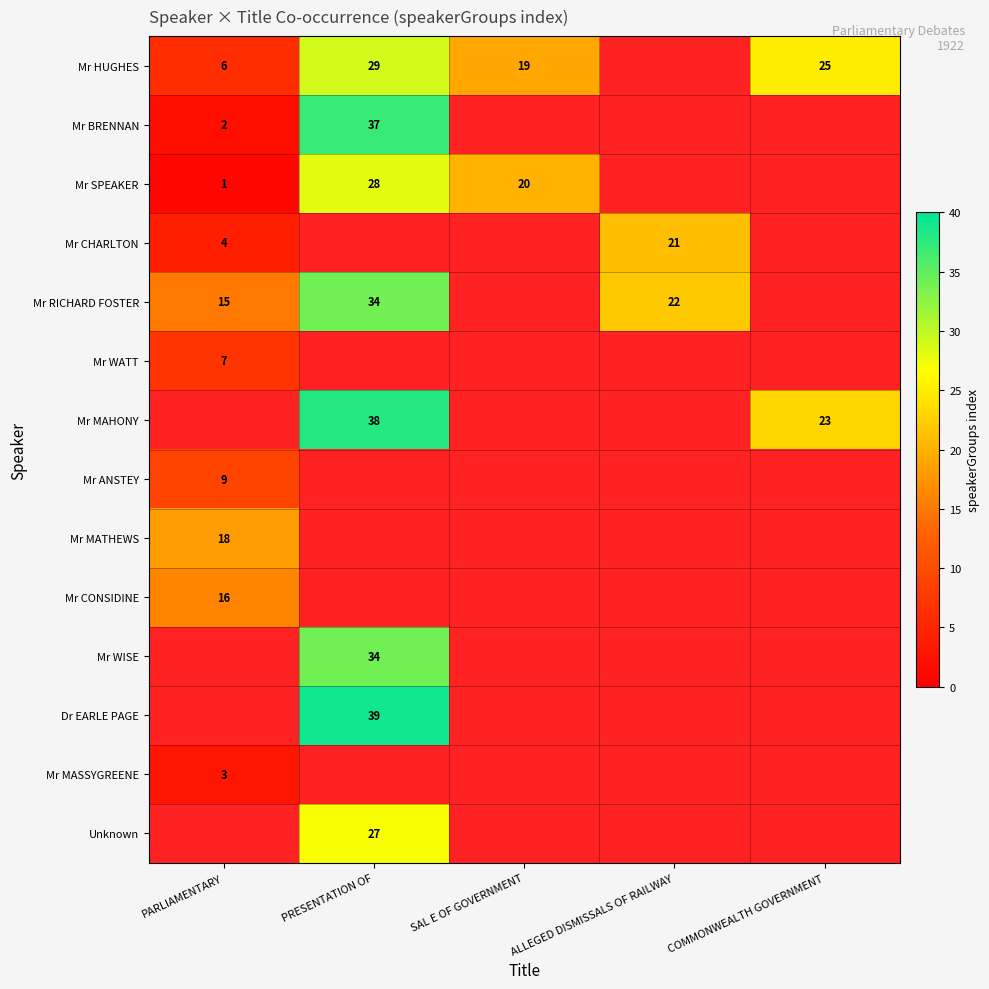

The Mr RICHARD FOSTER series shows 22 at PARLIAMENTARY. True or false?

False